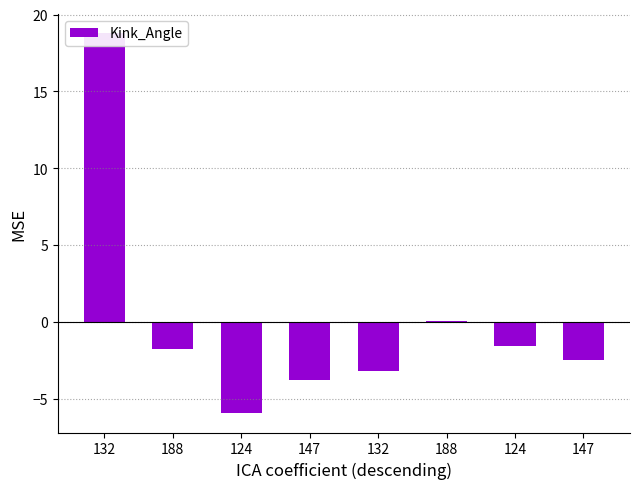

At which category does the chart reach its minimum across all series?

124